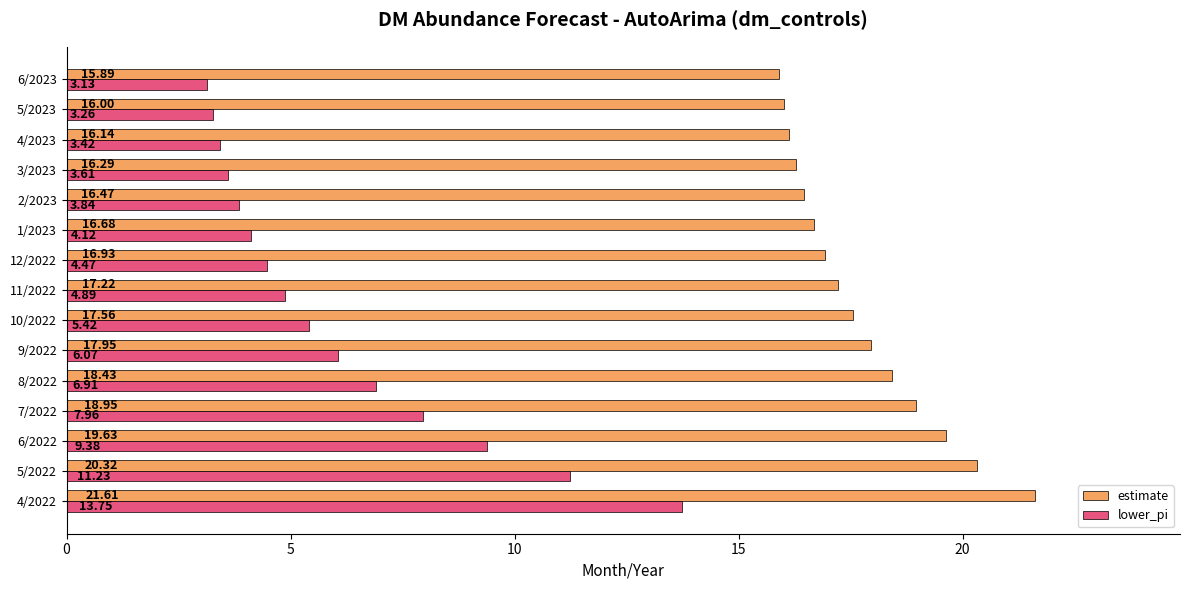

Is the value of lower_pi at 2/2023 greater than the value of estimate at 6/2022?

No